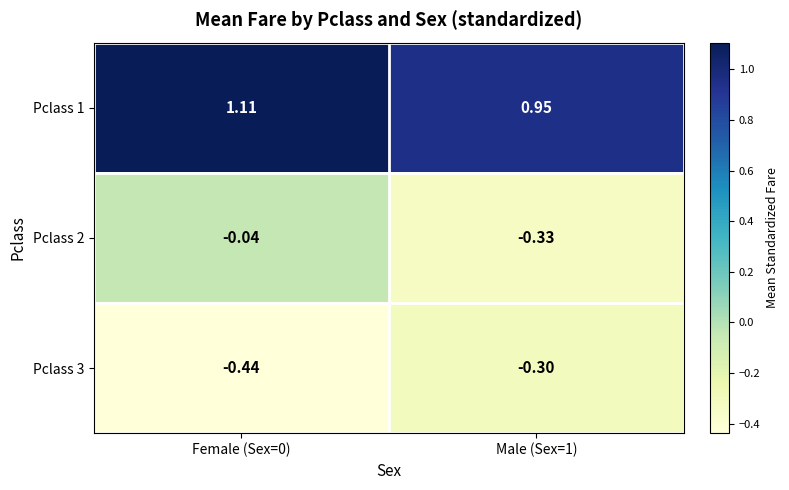

Reading left to right, list all the values displayed in this chart.

Pclass 1: Female (Sex=0)=1.1	Male (Sex=1)=0.9
Pclass 2: Female (Sex=0)=-0.0	Male (Sex=1)=-0.3
Pclass 3: Female (Sex=0)=-0.4	Male (Sex=1)=-0.3